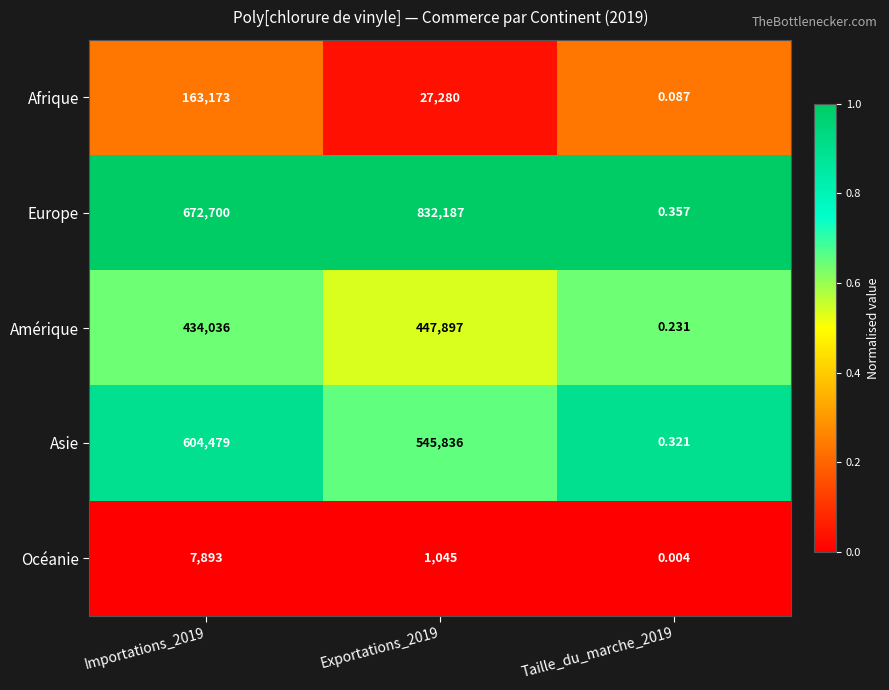

Rank the series by their maximum value, from highest to lowest.

Europe, Asie, Amérique, Afrique, Océanie